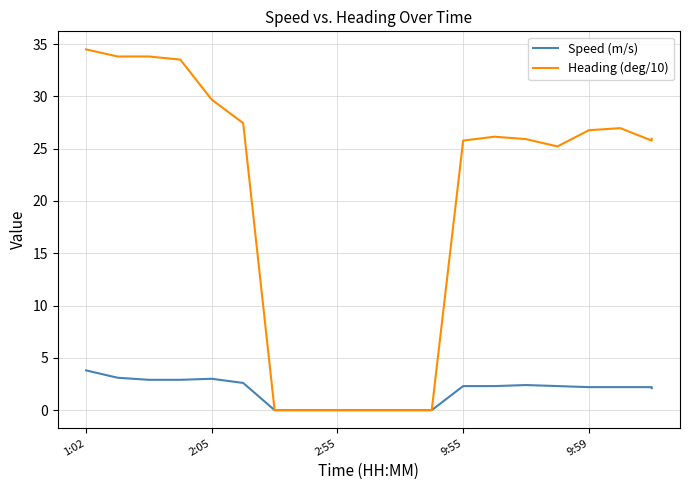

Rank the series by their maximum value, from highest to lowest.

Heading (deg/10), Speed (m/s)